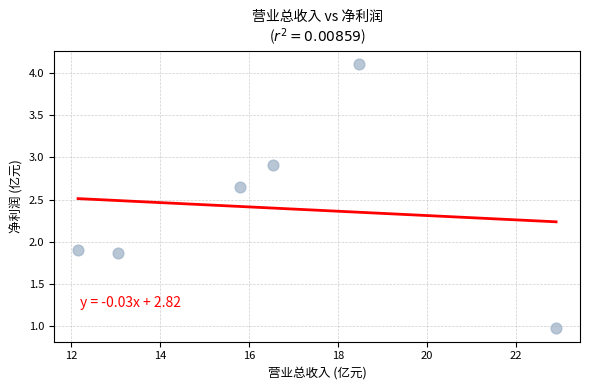

What is the range of Y values (max minus min)?

3.1